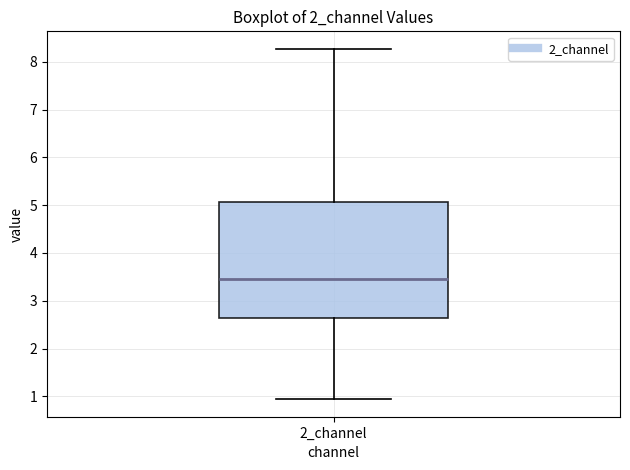

Where does the upper whisker of the box for 2_channel end on the y-axis? The values are not printed on the chart, so give them approximately, as read against the axis.

8.3